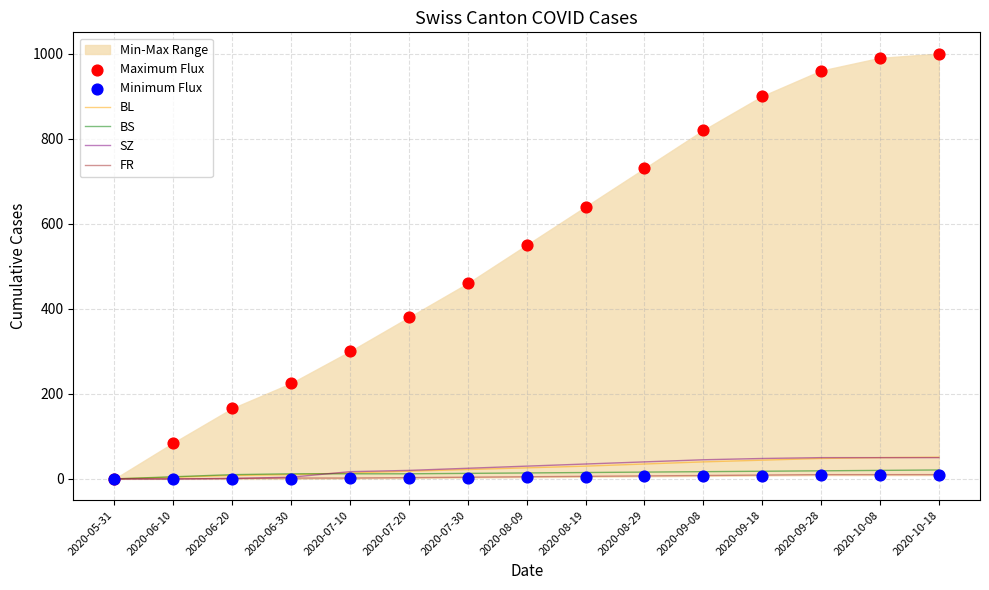

Is it true that SZ equals 0 at 2020-05-31?

True